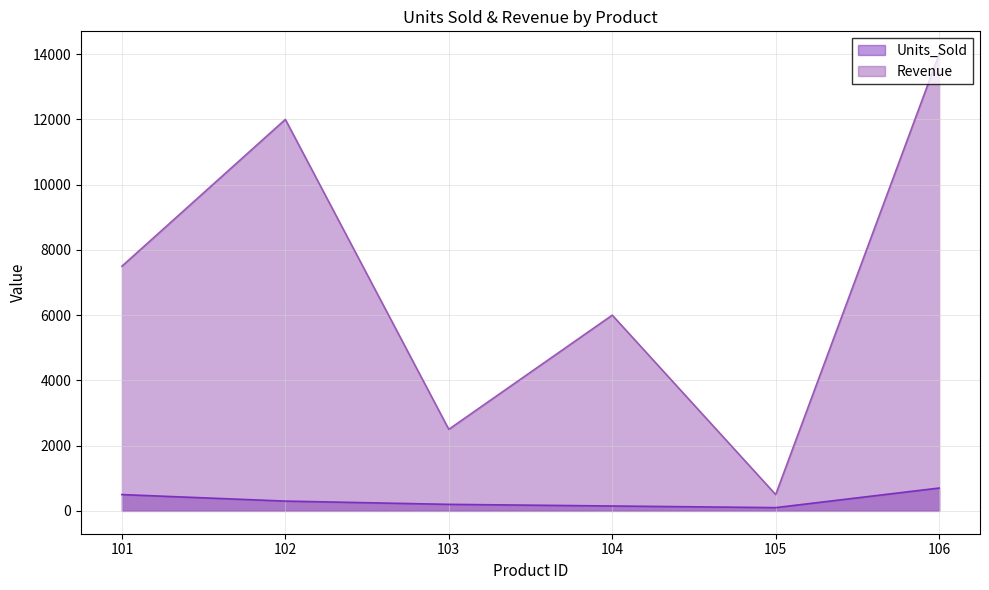

What is the maximum value shown in the chart?

14000